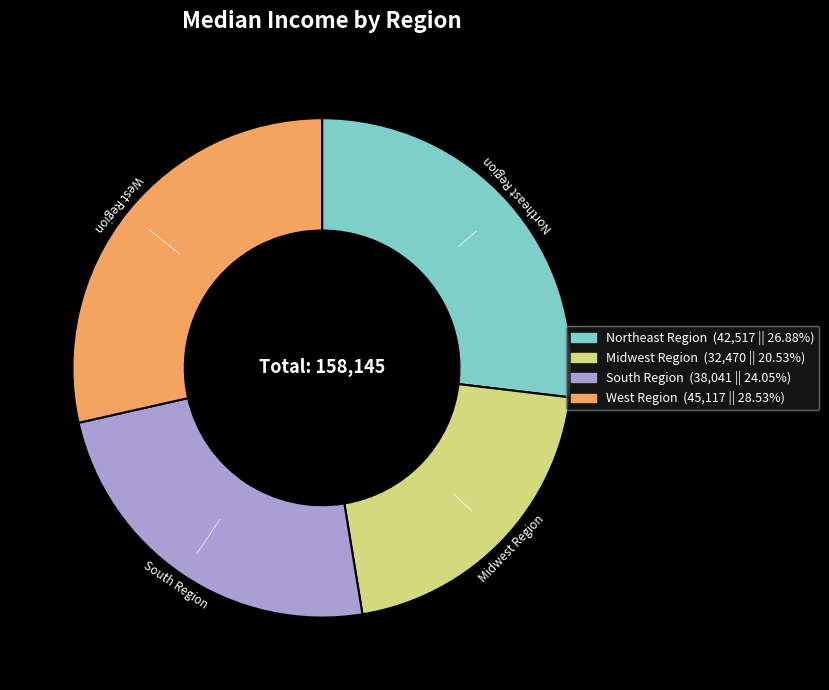

What is the ratio of the value at West Region to the value at Northeast Region?

1.1